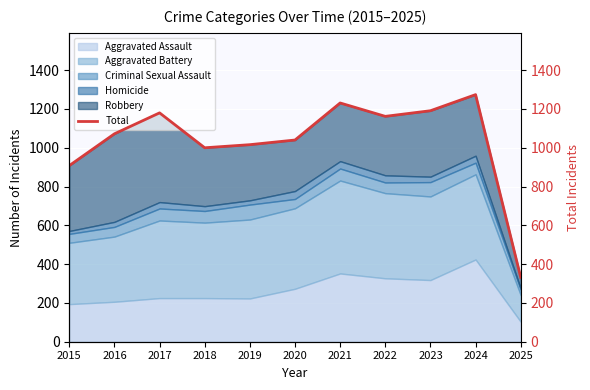

How many data points does each series have?

11